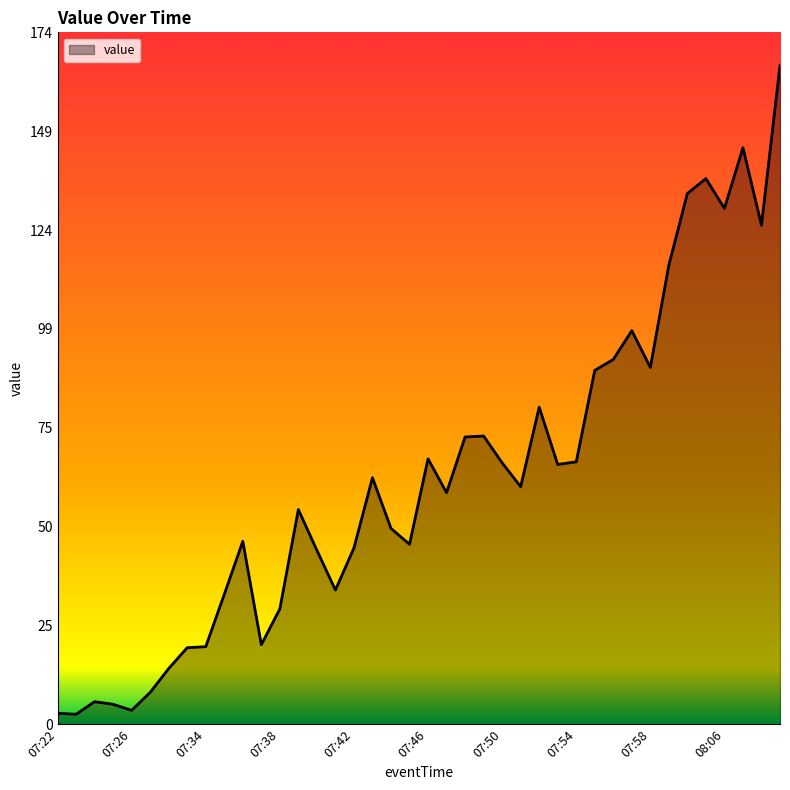

What is the greatest value displayed?

165.8